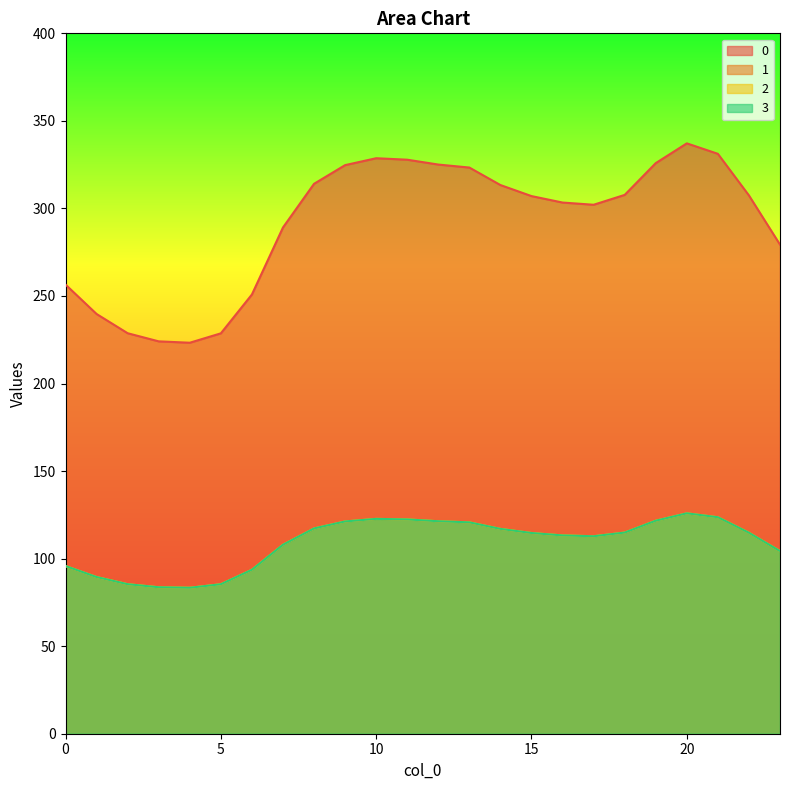

What is the value of the 1 point at the 2nd from the left?

89.5